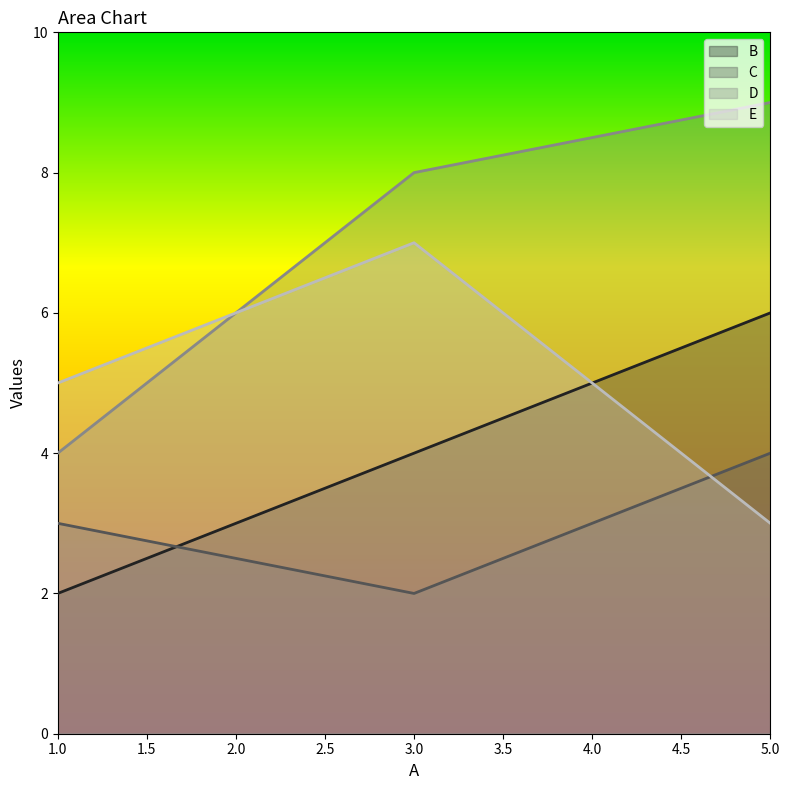

What is the maximum value shown in the chart?

9